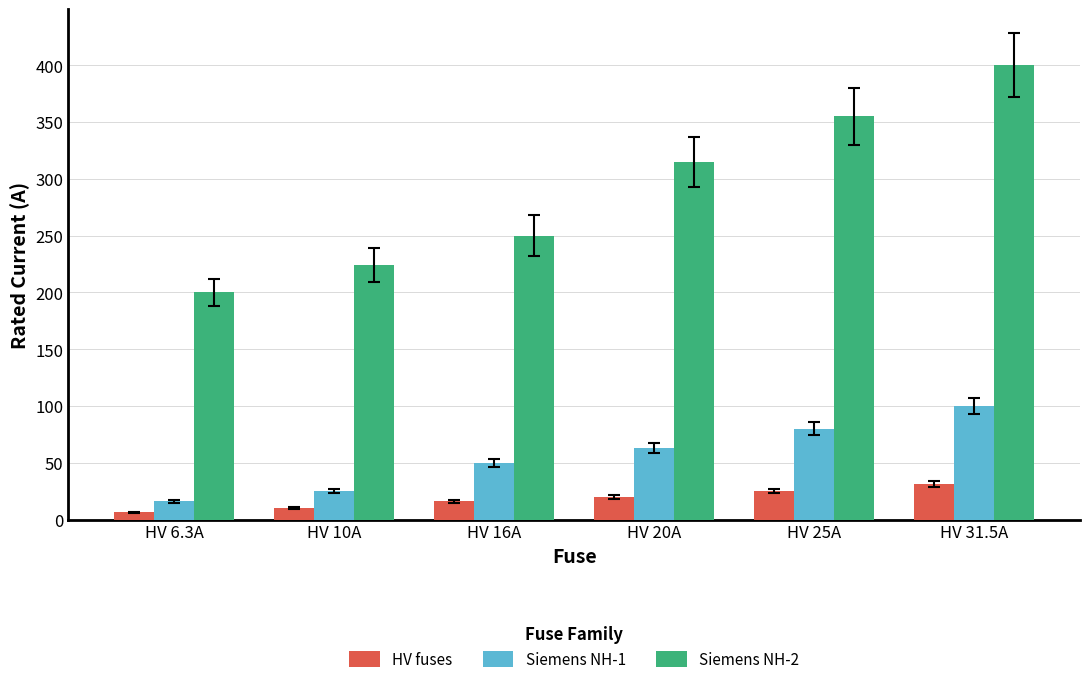

At which category is the sum across all series the highest?

HV 31.5A